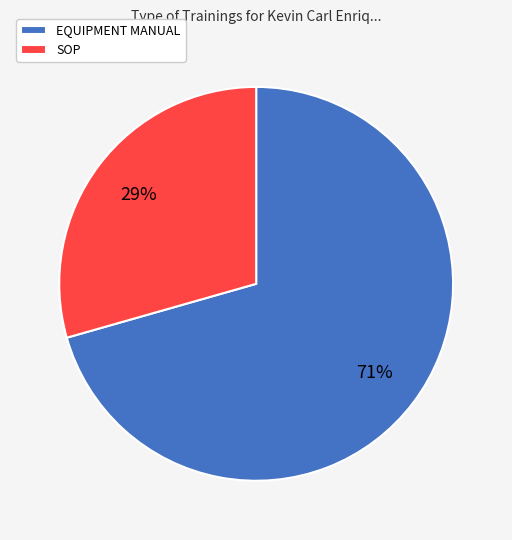

True or false: EQUIPMENT MANUAL accounts for 71% of the total.

True